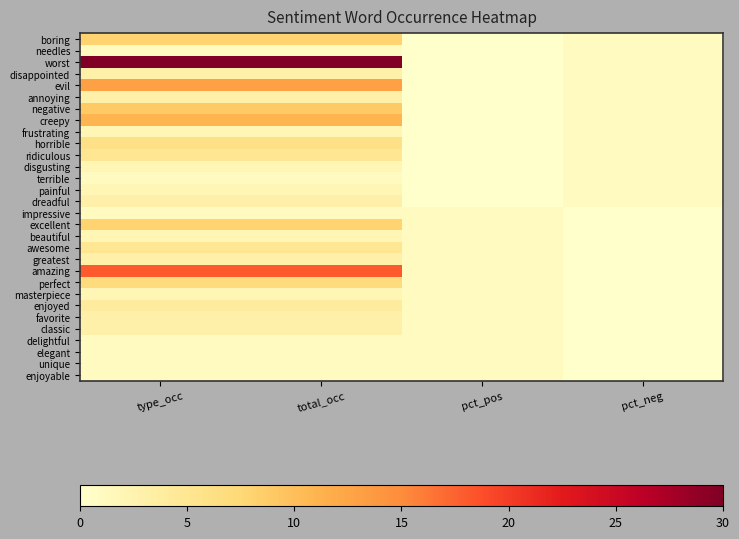

Which series has the largest total across all categories?

worst